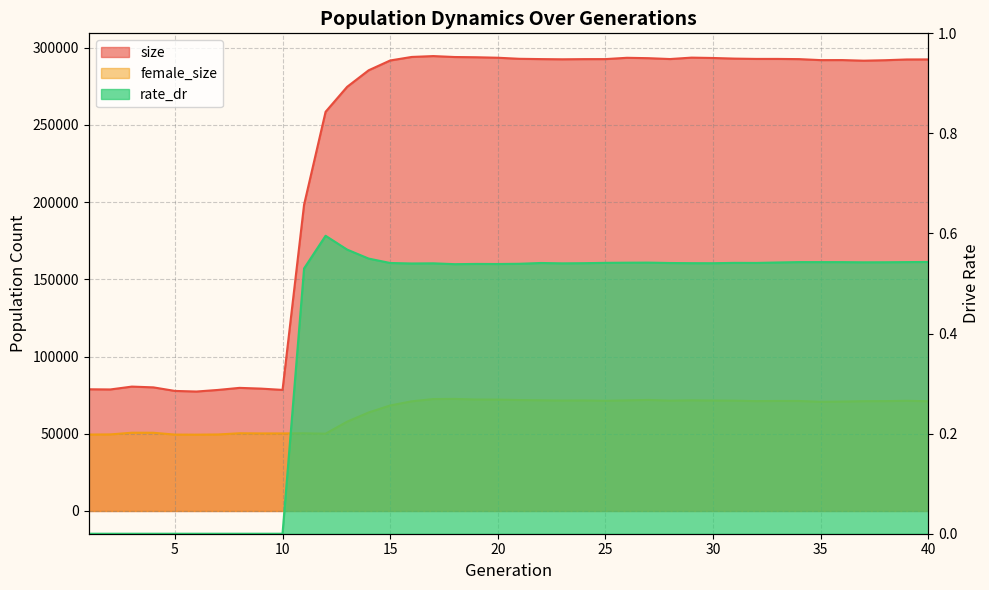

Where does the size series first go above 292433?

16